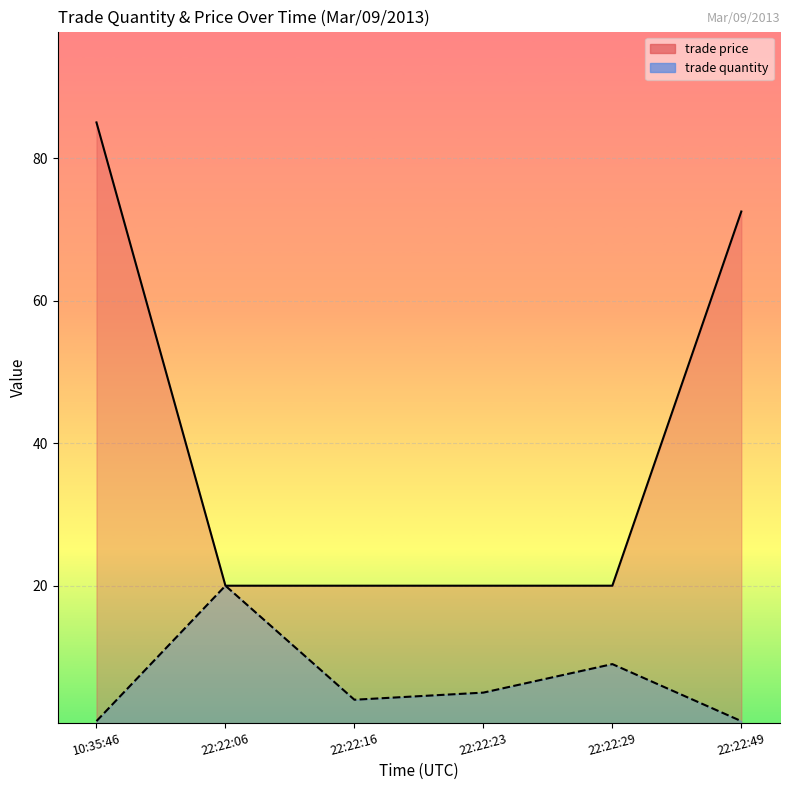

What is the average value of the trade quantity series?

6.7